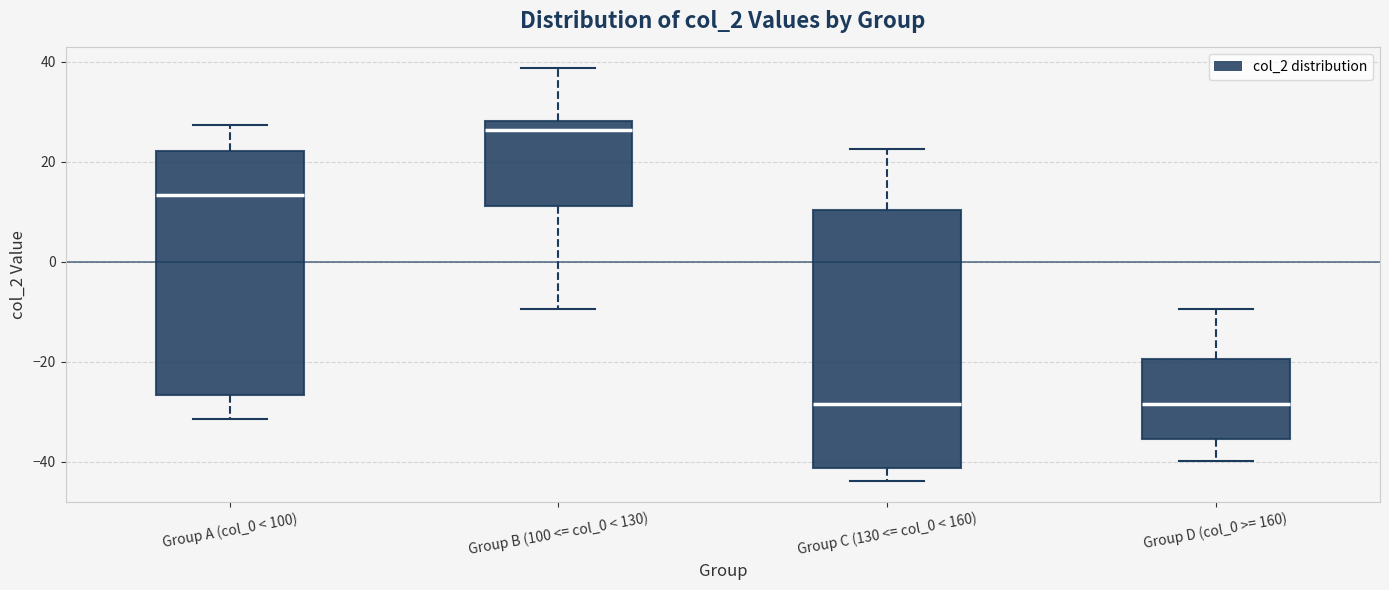

Reading left to right, transcribe this box plot: for each box, give where its median line is, the range the box spans, and where its two whiskers end, as read against the y-axis. The values are not printed on the chart, so give them approximately, as read against the axis.

Group A (col_0 < 100): median 14, box -26 to 22, whiskers -32 to 28
Group B (100 <= col_0 < 130): median 26, box 12 to 28, whiskers -10 to 38
Group C (130 <= col_0 < 160): median -28, box -42 to 10, whiskers -44 to 22
Group D (col_0 >= 160): median -28, box -36 to -20, whiskers -40 to -10